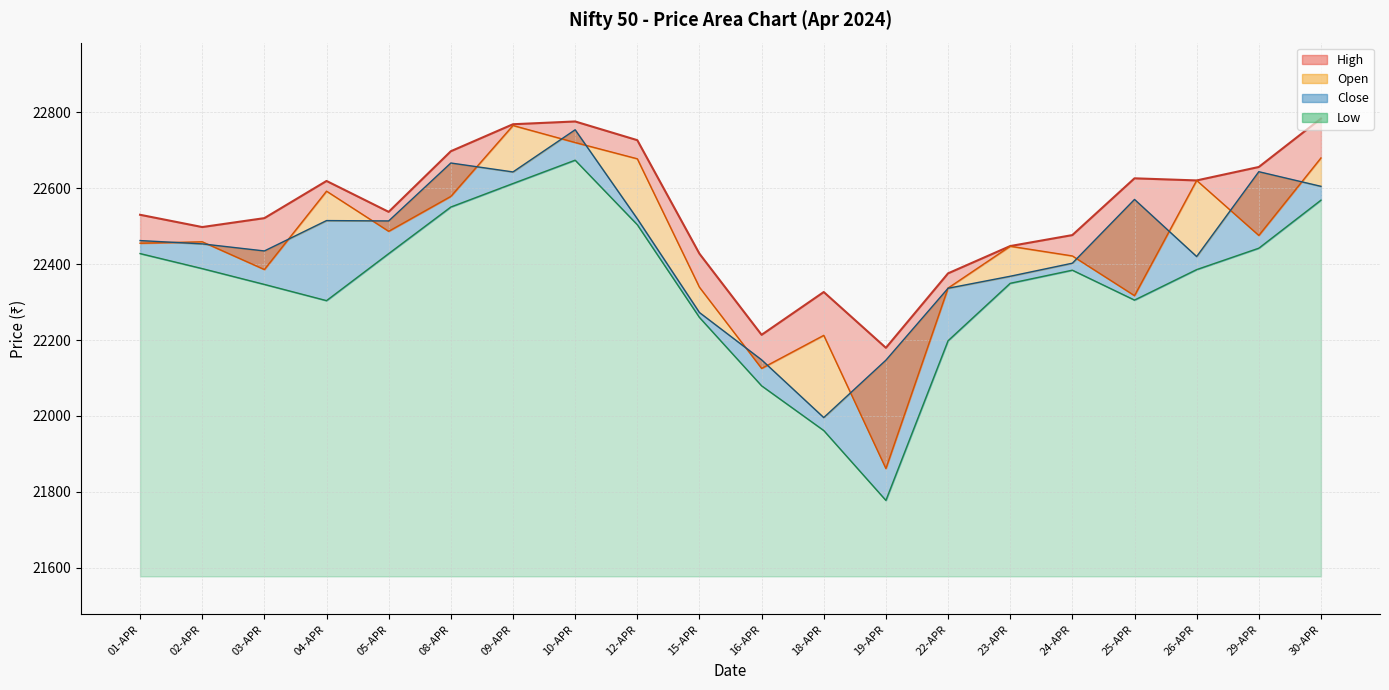

How many interior local peaks does the High series have?

4